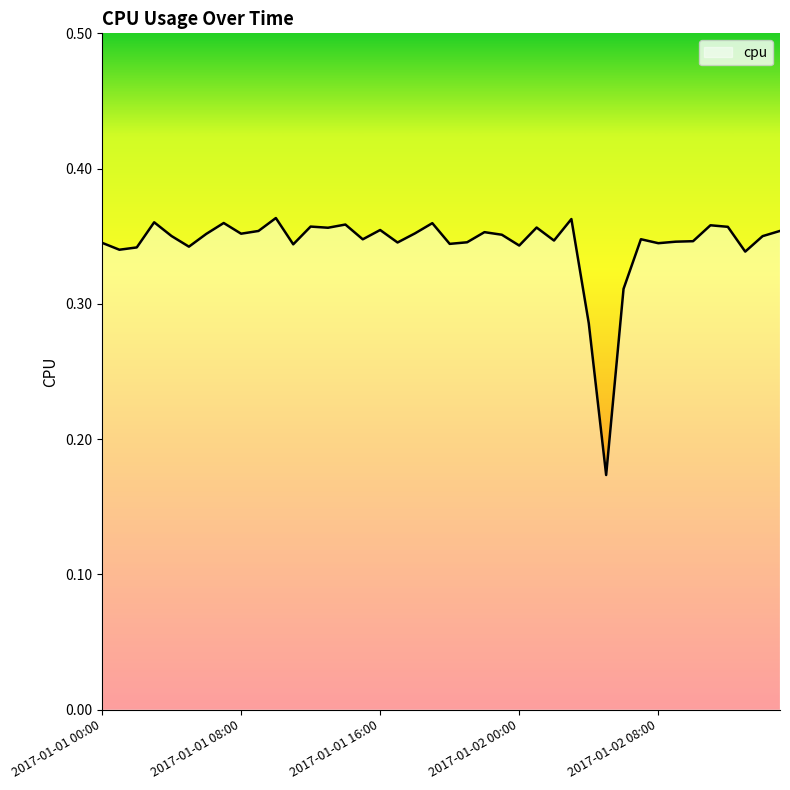

How many values are between 0 and 1?

40